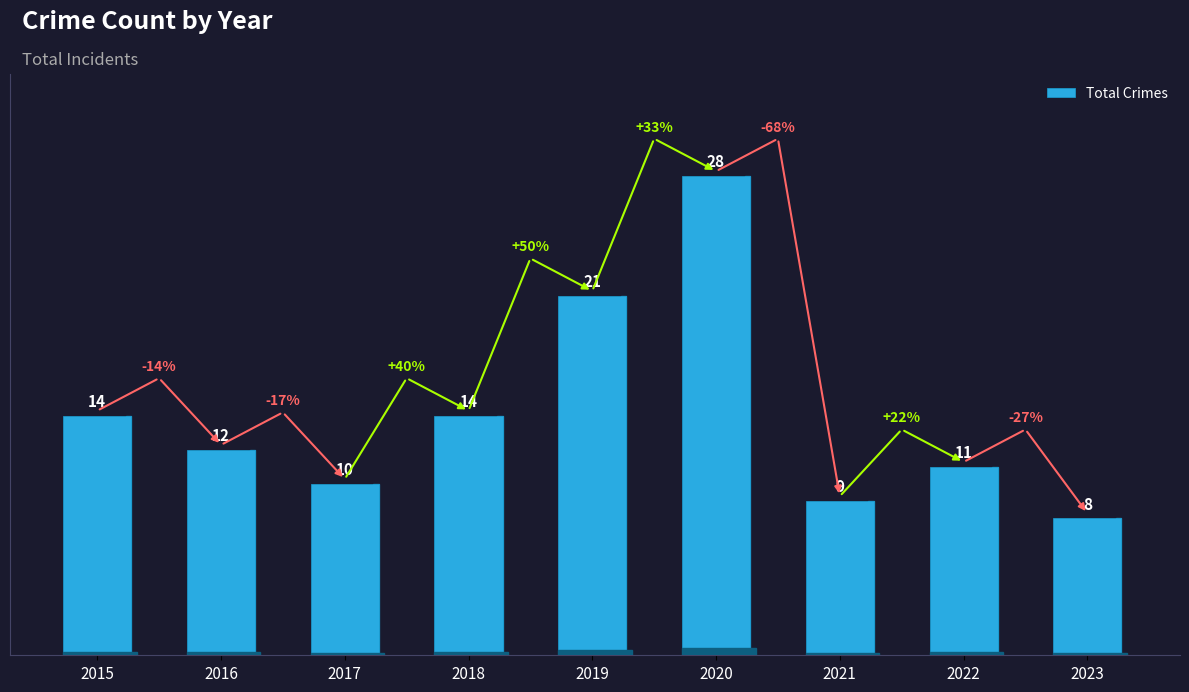

What is the value of the 3rd bar from the left?

10